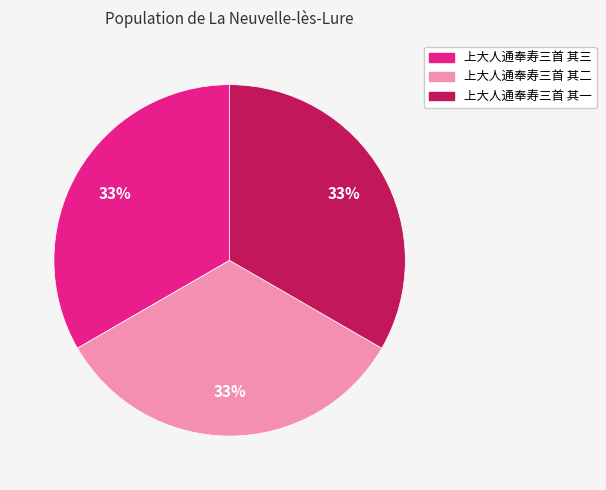

To the nearest percent, what percentage of the pie is 上大人通奉寿三首 其一?

33%